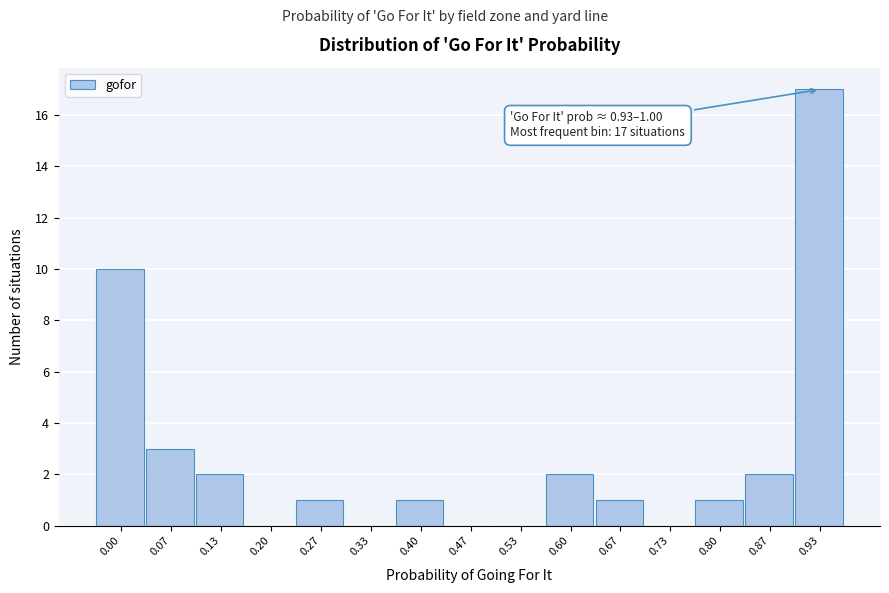

Reading left to right, extract all data points from this chart.

0.00=10	0.07=3	0.13=2	0.20=0	0.27=1	0.33=0	0.40=1	0.47=0	0.53=0	0.60=2	0.67=1	0.73=0	0.80=1	0.87=2	0.93=17